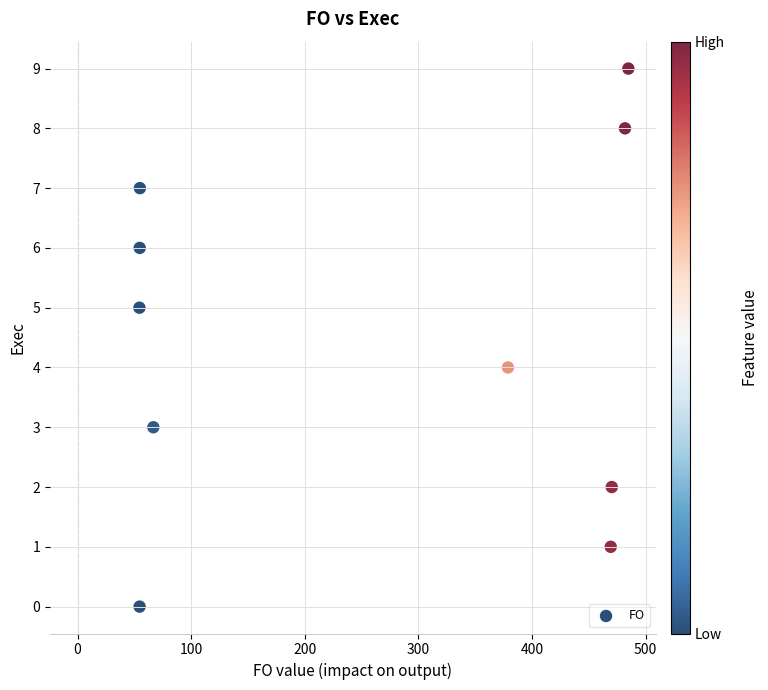

What is the range of Y values (max minus min)?

9